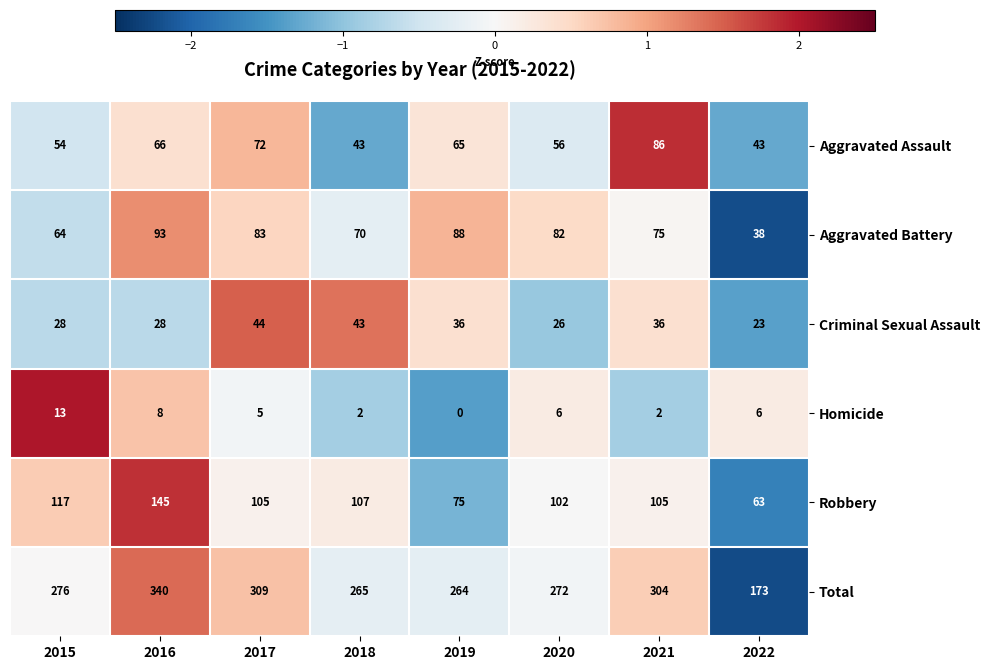

Which series has the largest range (max minus min)?

Total